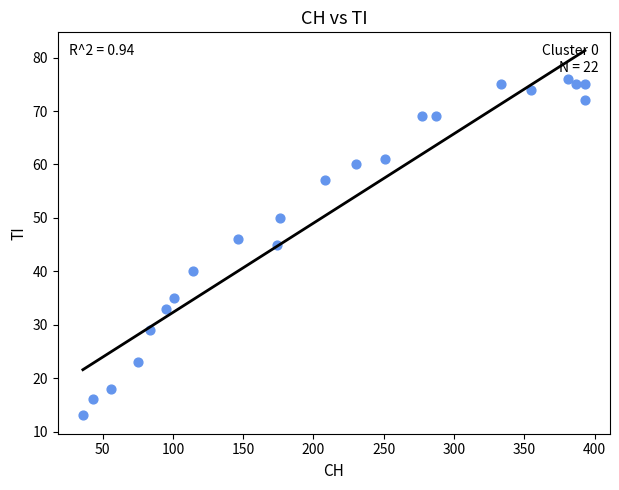

What is the range of Y values (max minus min)?

63